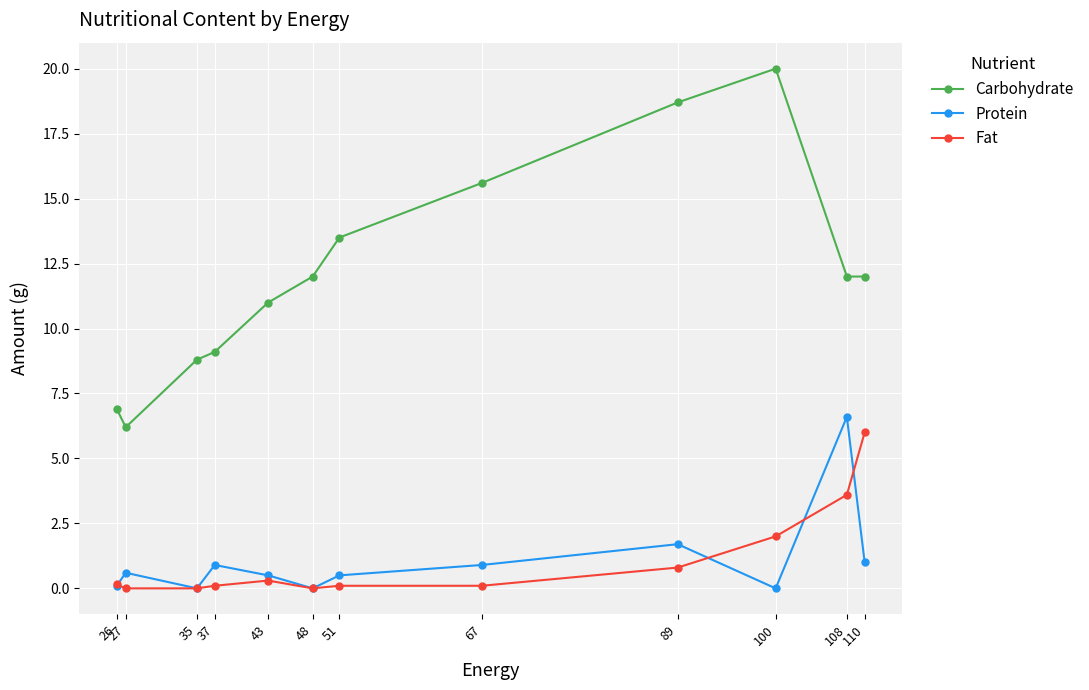

What is the maximum value shown in the chart?

20.0